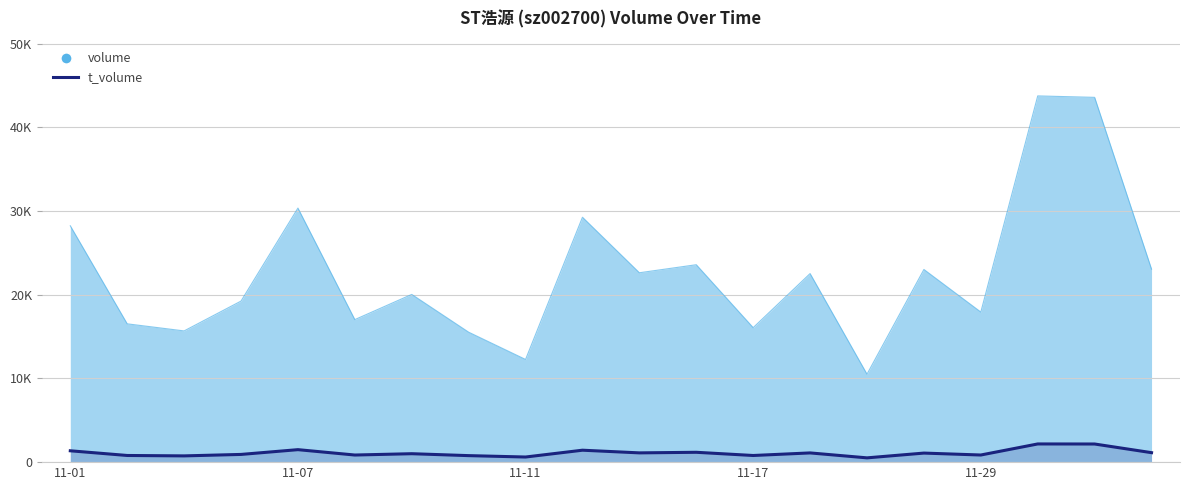

What is the average value?

1104